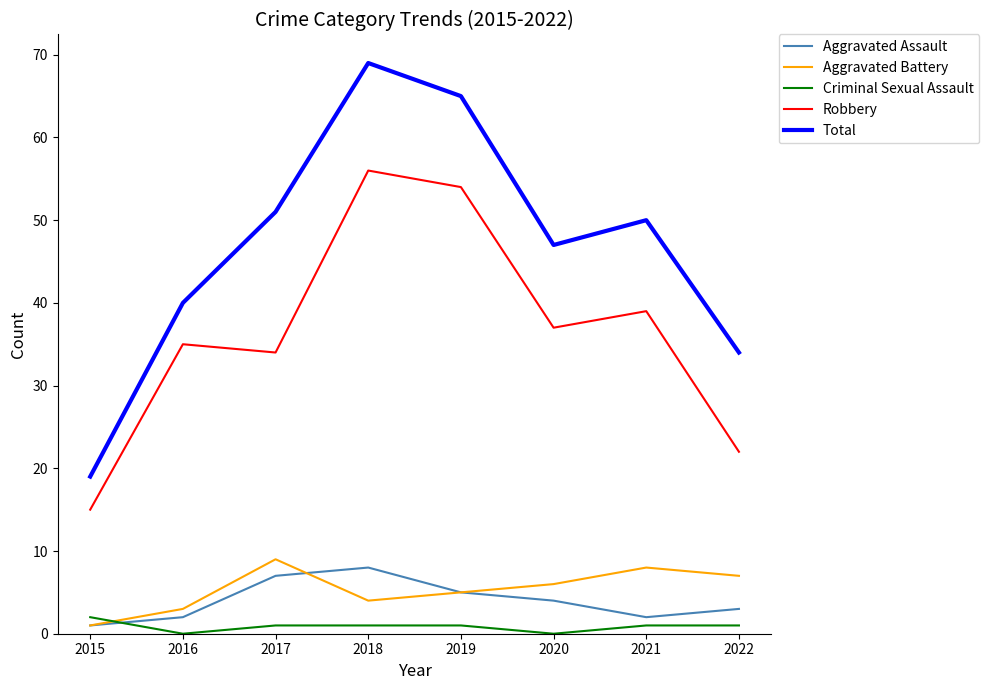

Is the value of Criminal Sexual Assault at 2015 greater than the value of Total at 2020?

No